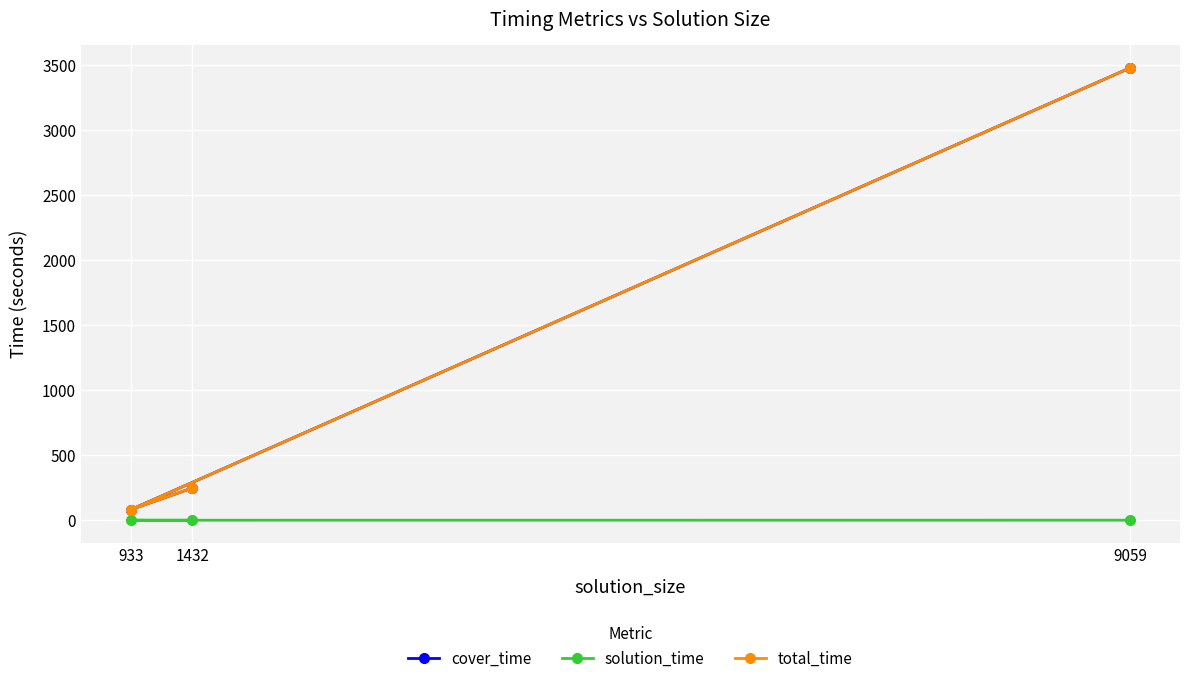

Reading left to right, what are all the values shown in this chart?

cover_time: 247.6	81.9	3476.8
solution_time: 0.0	0.0	0.3
total_time: 247.6	82.0	3477.2